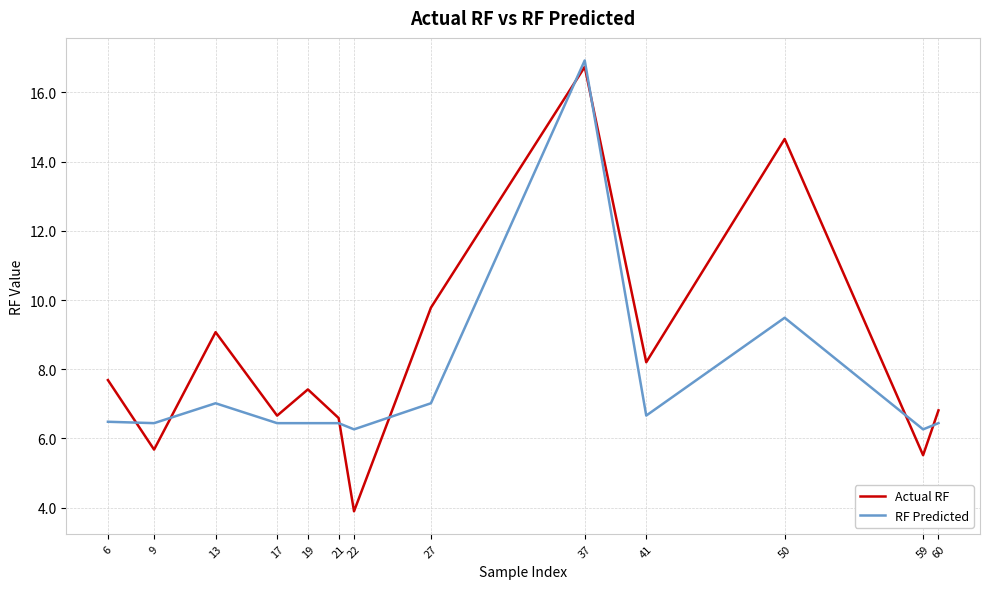

What are all the series names shown in the legend?

Actual RF, RF Predicted